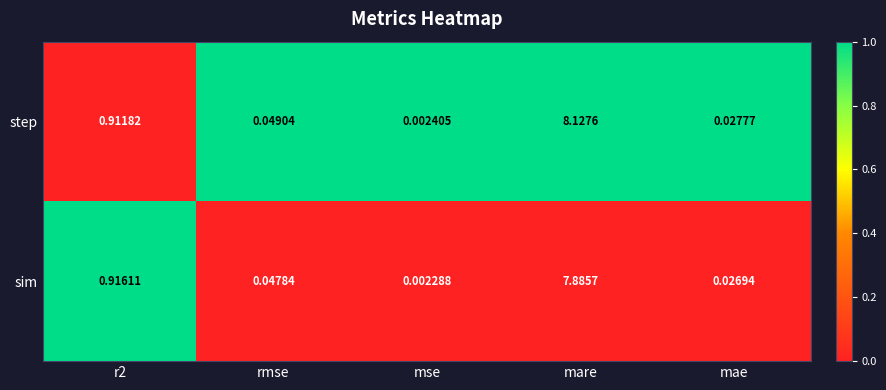

Rank the series at mae from highest to lowest value.

step, sim